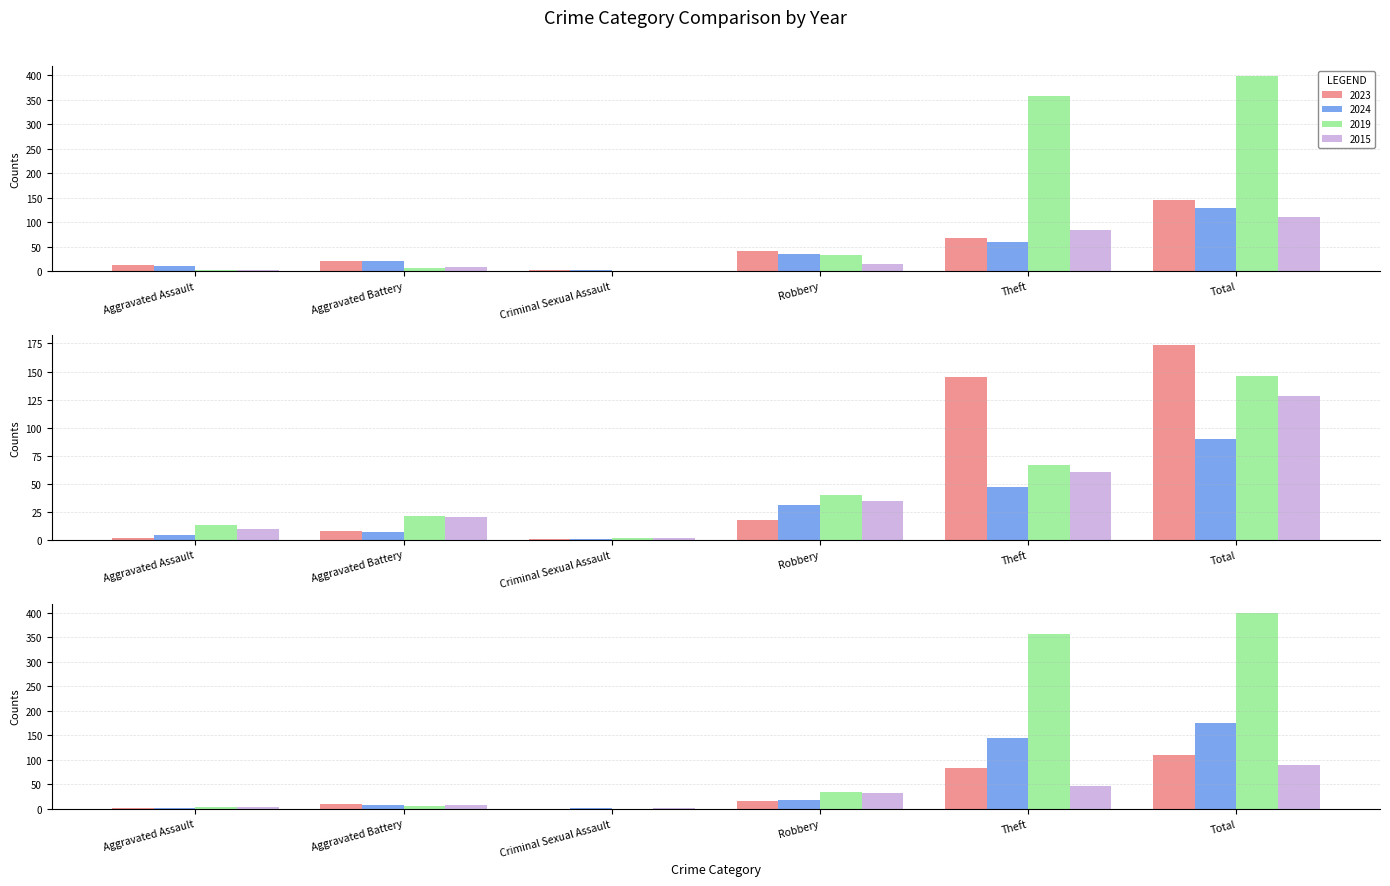

How many values in the 2019 series are below 33?

3